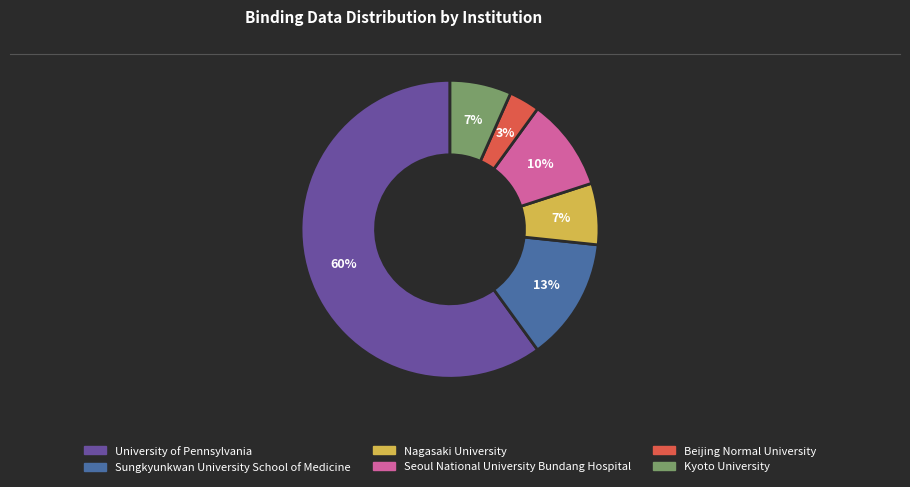

To the nearest percent, what is the difference between the largest and smallest slice percentages?

57%